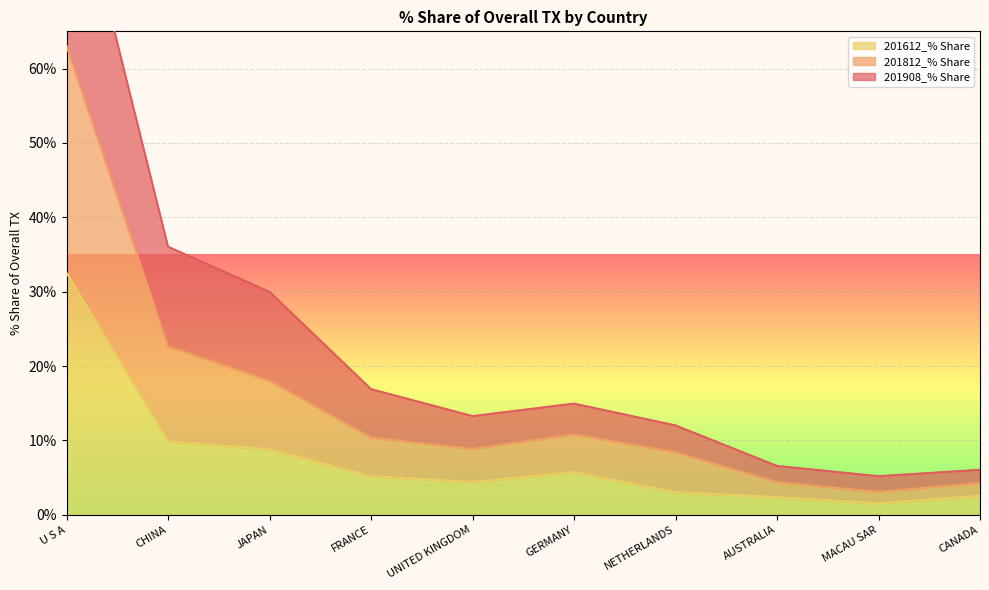

What is the maximum value shown in the chart?

90.9